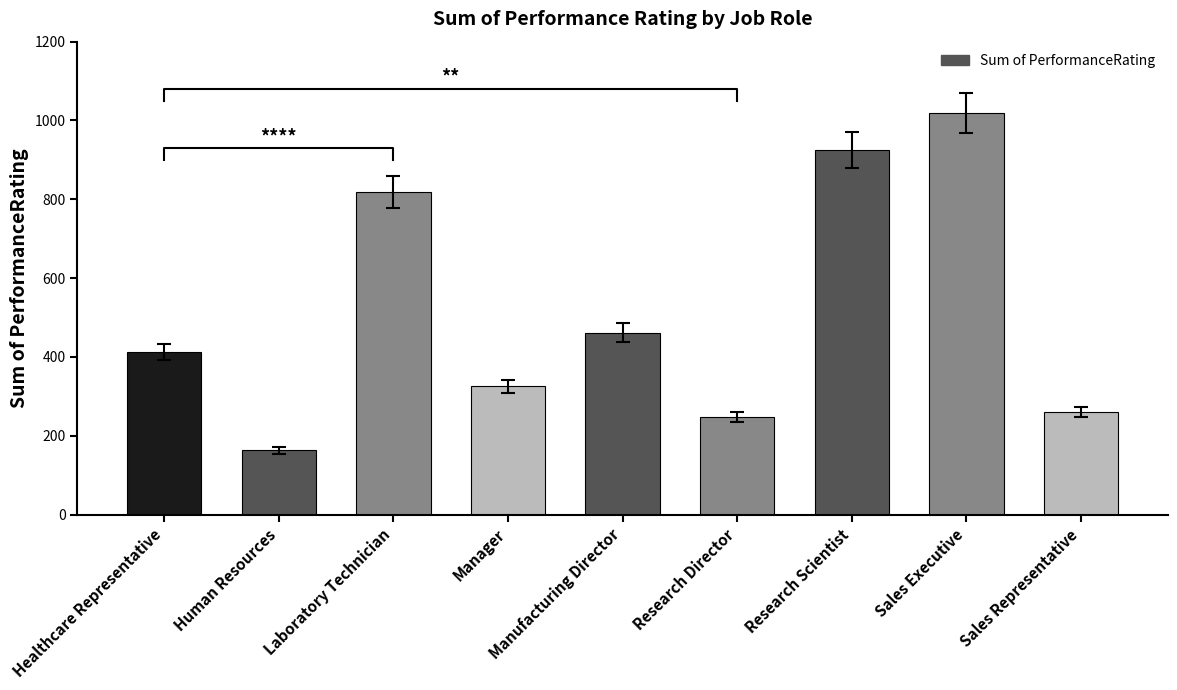

Which category has the lowest value across all series?

Human Resources